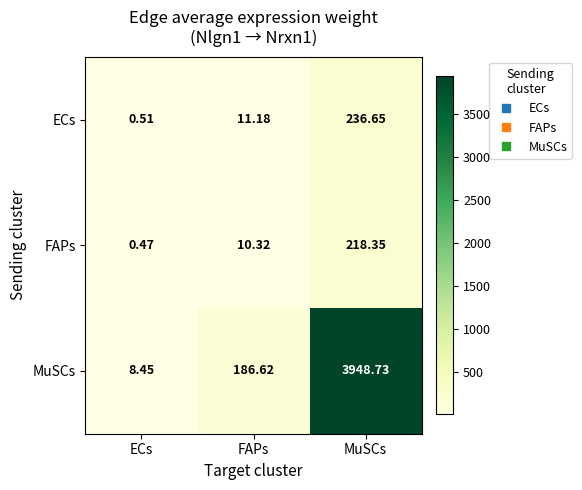

What is the difference between the highest and lowest values at MuSCs?

3730.4